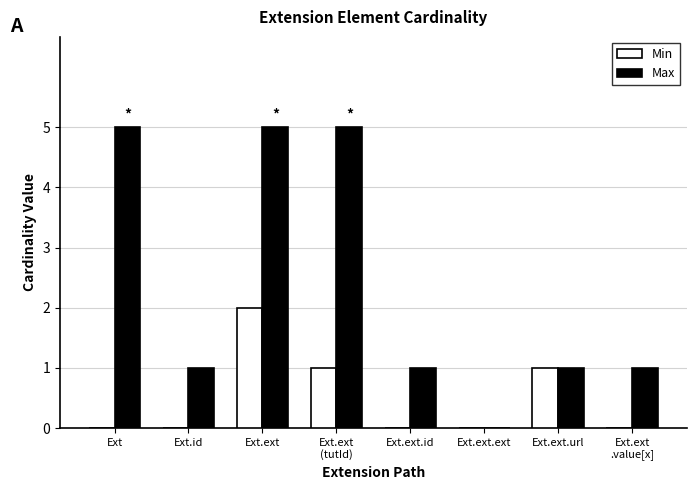

What is the sum of all Max values?

19